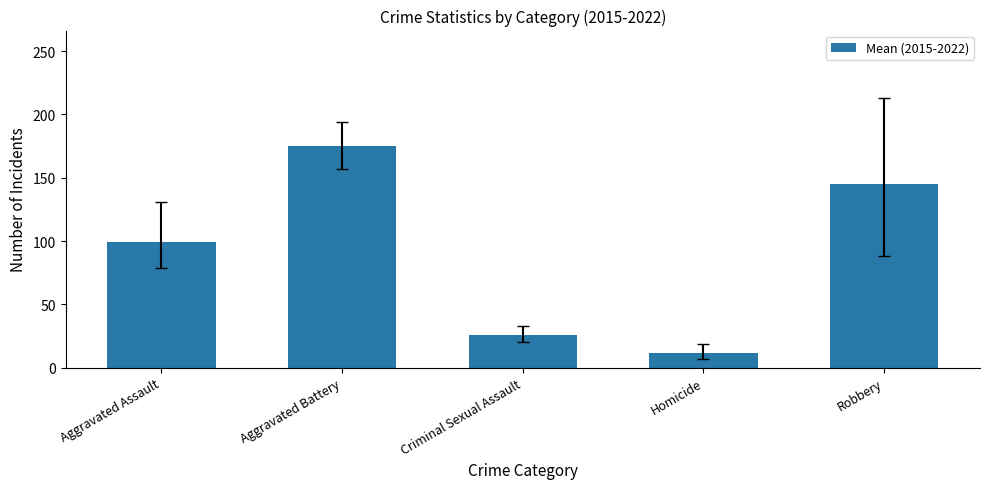

Are the bars grouped side by side (vs. stacked)?

No